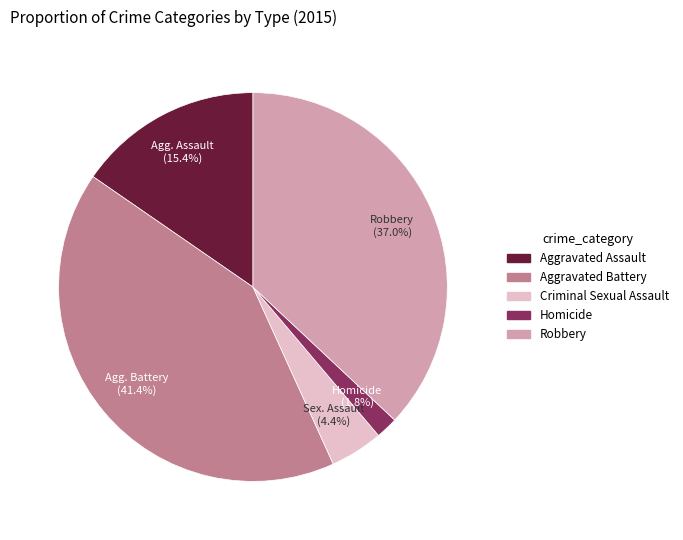

What percentage is the Homicide slice, to the nearest percent?

2%